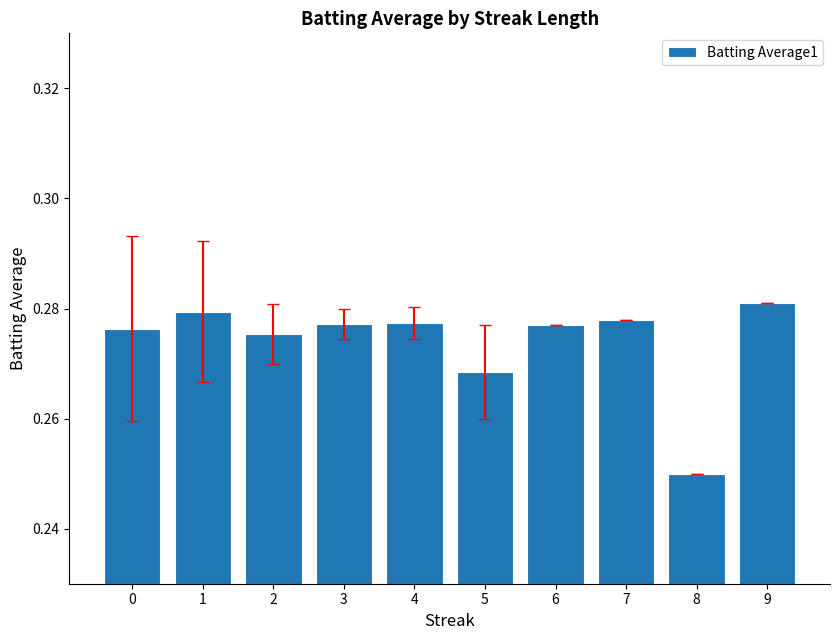

Which label corresponds to the smallest value in the chart?

8